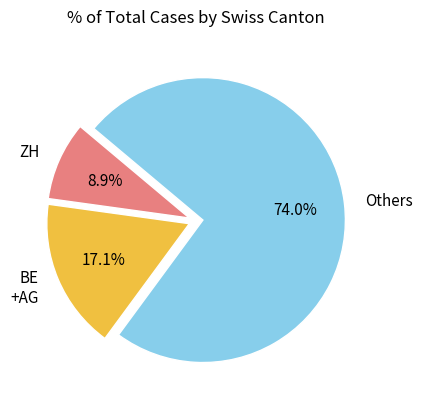

To the nearest percent, what is the difference between the largest and smallest slice percentages?

65%